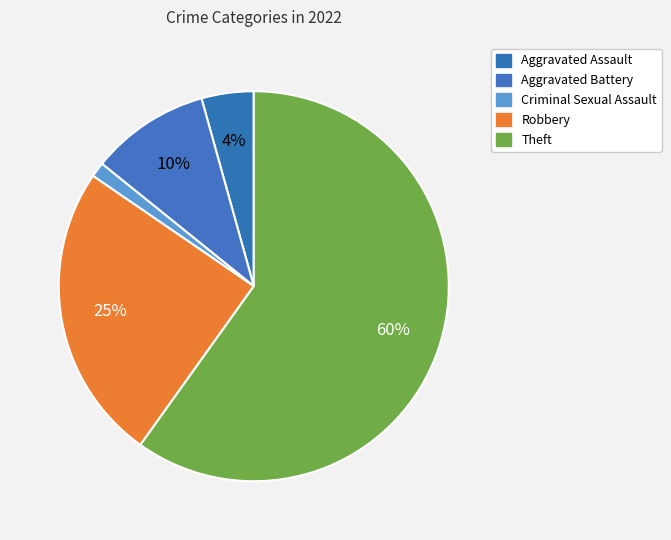

Is it true that Theft is 60% of the pie?

True